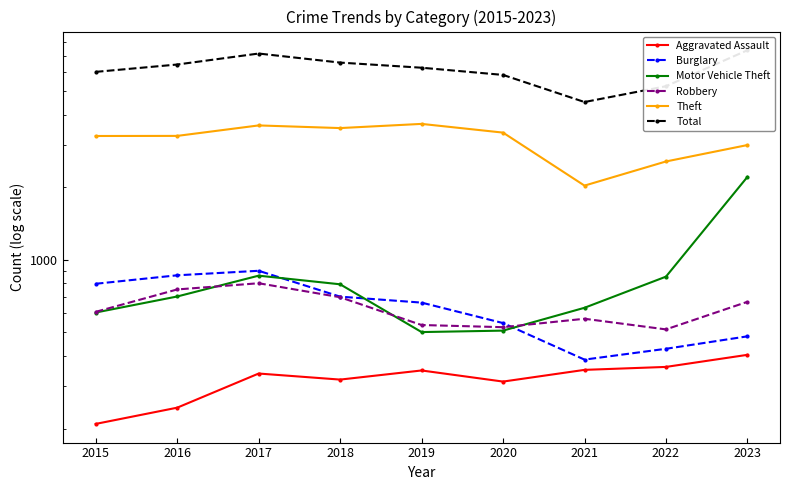

At which label is Aggravated Assault closest to 306?

2020